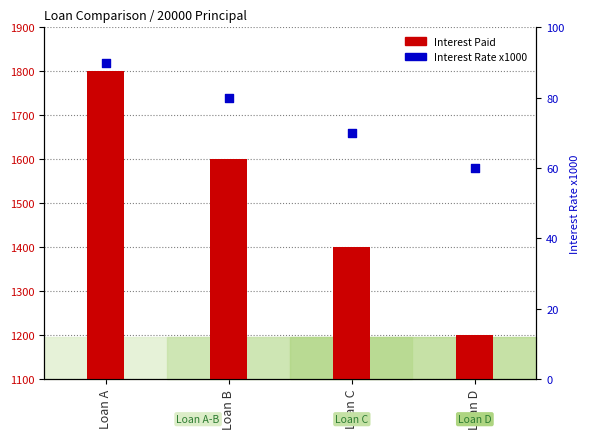

Which series reaches the maximum Y coordinate?

Interest Paid